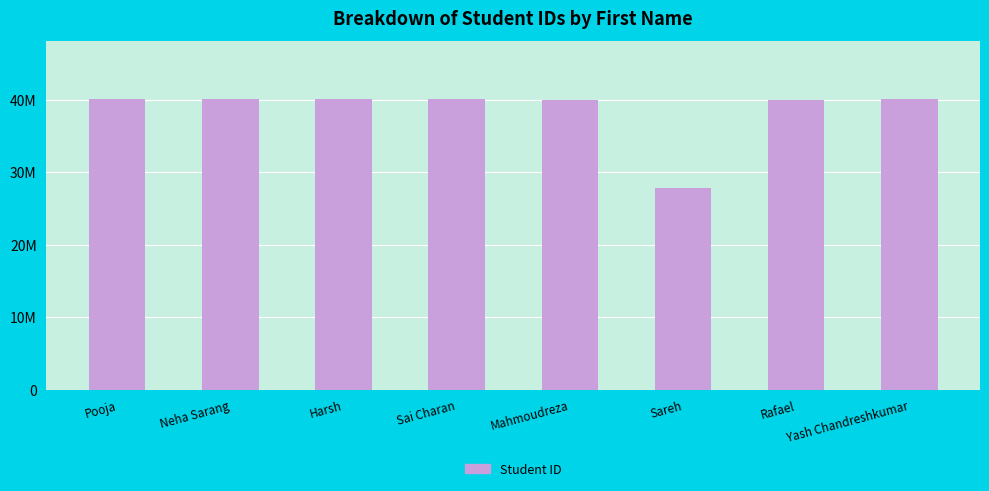

Reading left to right, transcribe all the data shown in this chart.

Pooja=40104545	Neha Sarang=40105186	Harsh=40084737	Sai Charan=40103928	Mahmoudreza=40058782	Sareh=27845782	Rafael=40042321	Yash Chandreshkumar=40085663